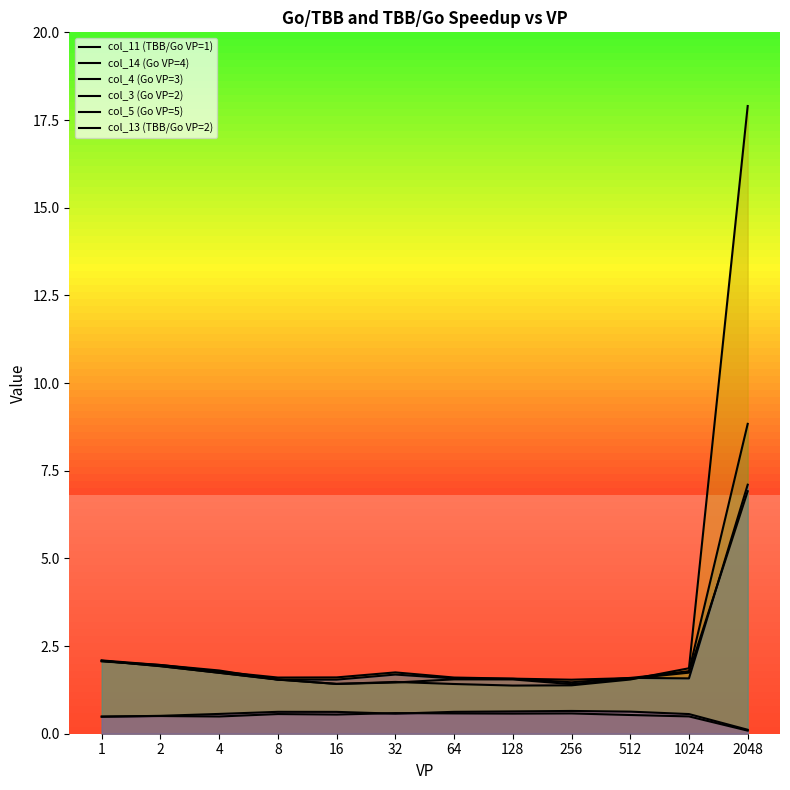

Count the number of data series in this chart.

6